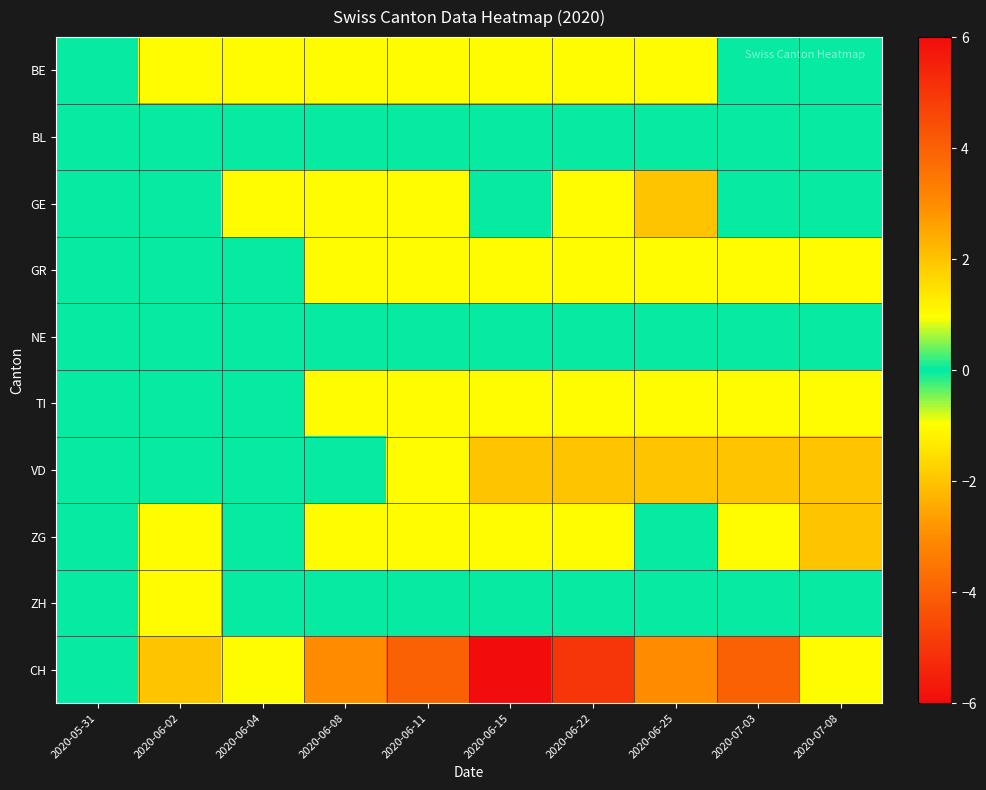

Reading left to right, extract all data points from this chart.

BE: 2020-05-31=0	2020-06-02=-1	2020-06-04=-1	2020-06-08=-1	2020-06-11=-1	2020-06-15=-1	2020-06-22=-1	2020-06-25=-1	2020-07-03=0	2020-07-08=0
BL: 2020-05-31=0	2020-06-02=0	2020-06-04=0	2020-06-08=0	2020-06-11=0	2020-06-15=0	2020-06-22=0	2020-06-25=0	2020-07-03=0	2020-07-08=0
GE: 2020-05-31=0	2020-06-02=0	2020-06-04=1	2020-06-08=1	2020-06-11=1	2020-06-15=0	2020-06-22=1	2020-06-25=2	2020-07-03=0	2020-07-08=0
GR: 2020-05-31=0	2020-06-02=0	2020-06-04=0	2020-06-08=-1	2020-06-11=-1	2020-06-15=-1	2020-06-22=-1	2020-06-25=-1	2020-07-03=-1	2020-07-08=-1
NE: 2020-05-31=0	2020-06-02=0	2020-06-04=0	2020-06-08=0	2020-06-11=0	2020-06-15=0	2020-06-22=0	2020-06-25=0	2020-07-03=0	2020-07-08=0
TI: 2020-05-31=0	2020-06-02=0	2020-06-04=0	2020-06-08=-1	2020-06-11=-1	2020-06-15=-1	2020-06-22=-1	2020-06-25=-1	2020-07-03=-1	2020-07-08=-1
VD: 2020-05-31=0	2020-06-02=0	2020-06-04=0	2020-06-08=0	2020-06-11=-1	2020-06-15=-2	2020-06-22=-2	2020-06-25=-2	2020-07-03=-2	2020-07-08=-2
ZG: 2020-05-31=0	2020-06-02=-1	2020-06-04=0	2020-06-08=-1	2020-06-11=-1	2020-06-15=-1	2020-06-22=-1	2020-06-25=0	2020-07-03=-1	2020-07-08=2
ZH: 2020-05-31=0	2020-06-02=-1	2020-06-04=0	2020-06-08=0	2020-06-11=0	2020-06-15=0	2020-06-22=0	2020-06-25=0	2020-07-03=0	2020-07-08=0
CH: 2020-05-31=0	2020-06-02=-2	2020-06-04=1	2020-06-08=-3	2020-06-11=-4	2020-06-15=-6	2020-06-22=-5	2020-06-25=-3	2020-07-03=-4	2020-07-08=-1